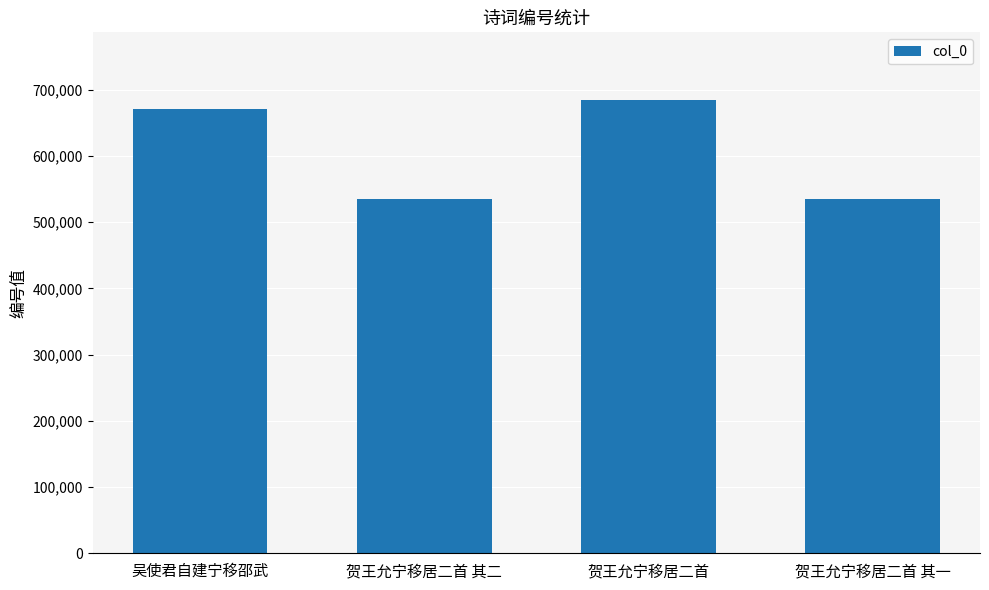

What is the label of the 3rd bar from the right?

贺王允宁移居二首 其二